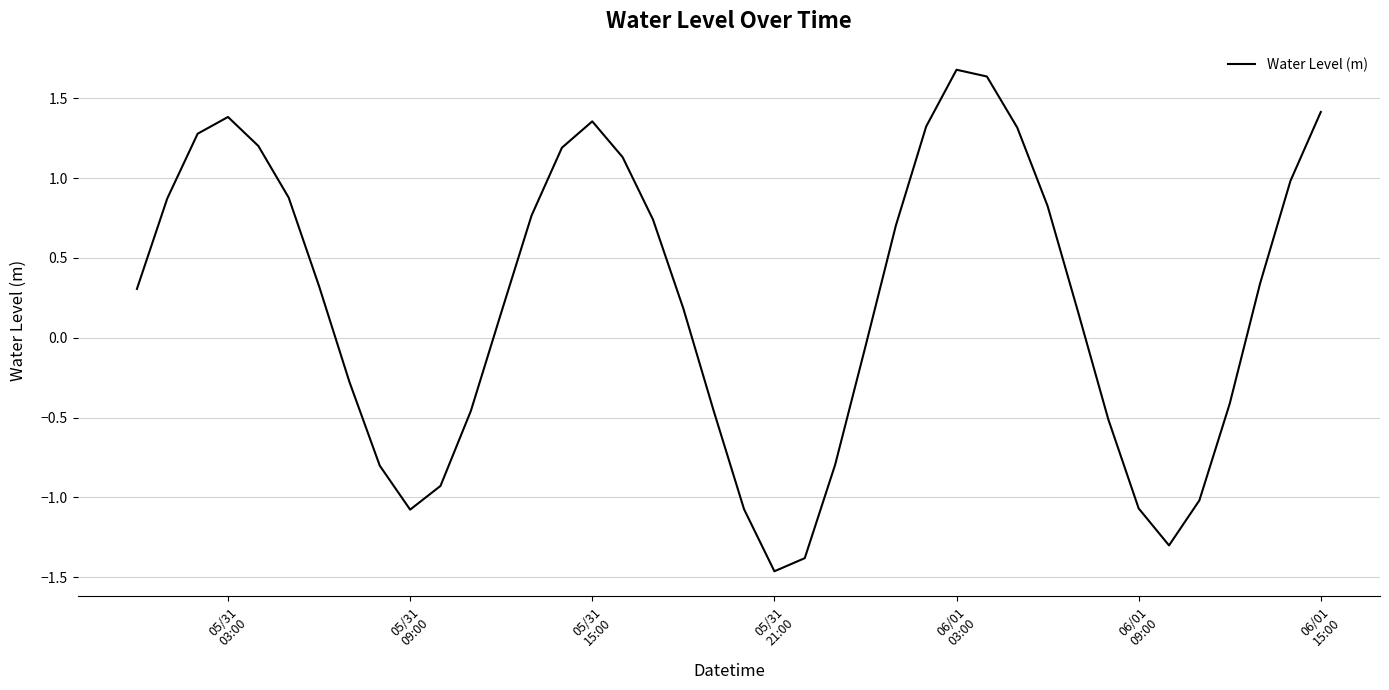

How many lines are shown in the chart?

1